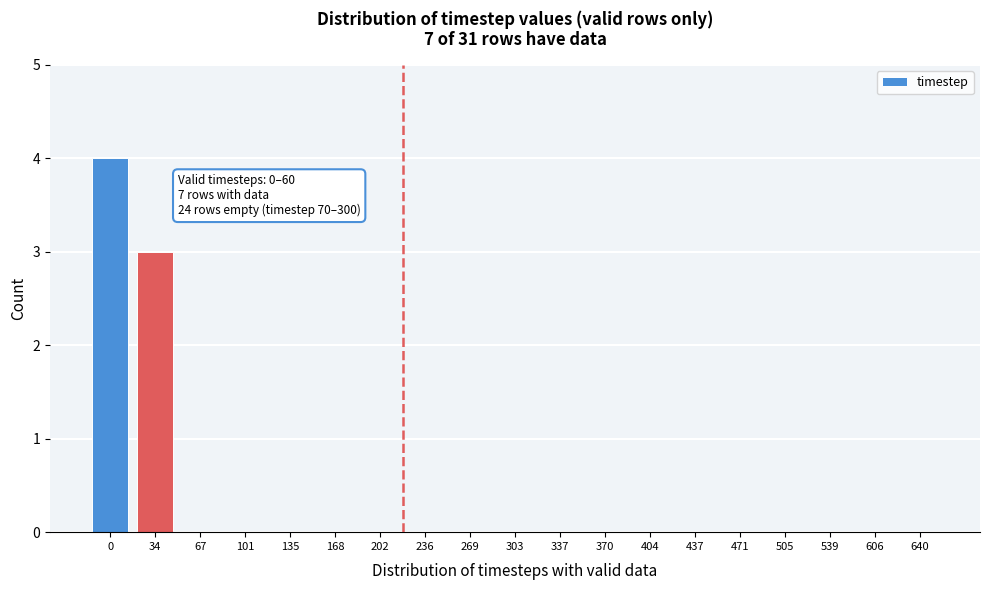

Reading left to right, list all the values displayed in this chart.

0=4	34=3	67=0	101=0	135=0	168=0	202=0	236=0	269=0	303=0	337=0	370=0	404=0	437=0	471=0	505=0	539=0	606=0	640=0